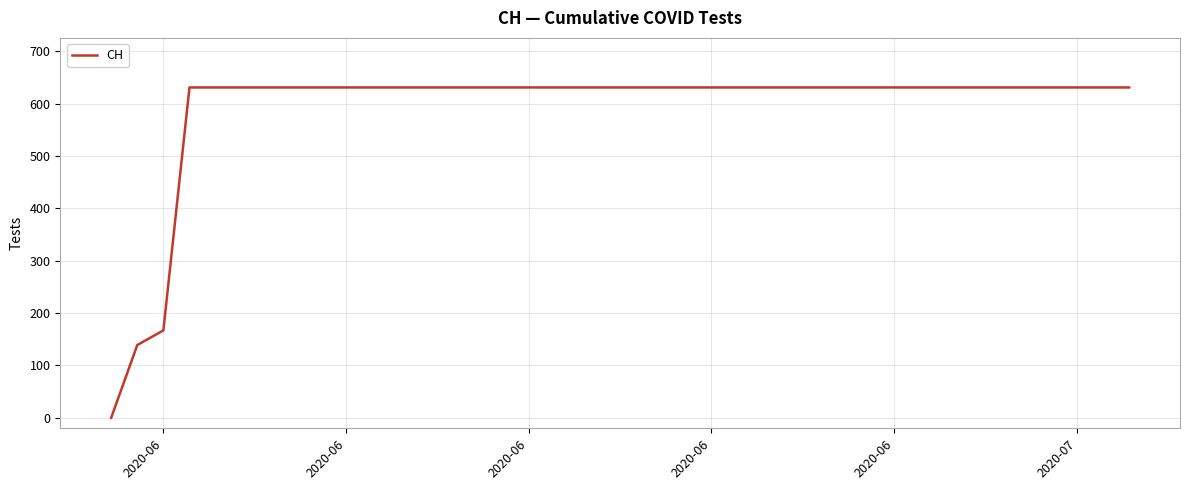

How many lines are shown in the chart?

1